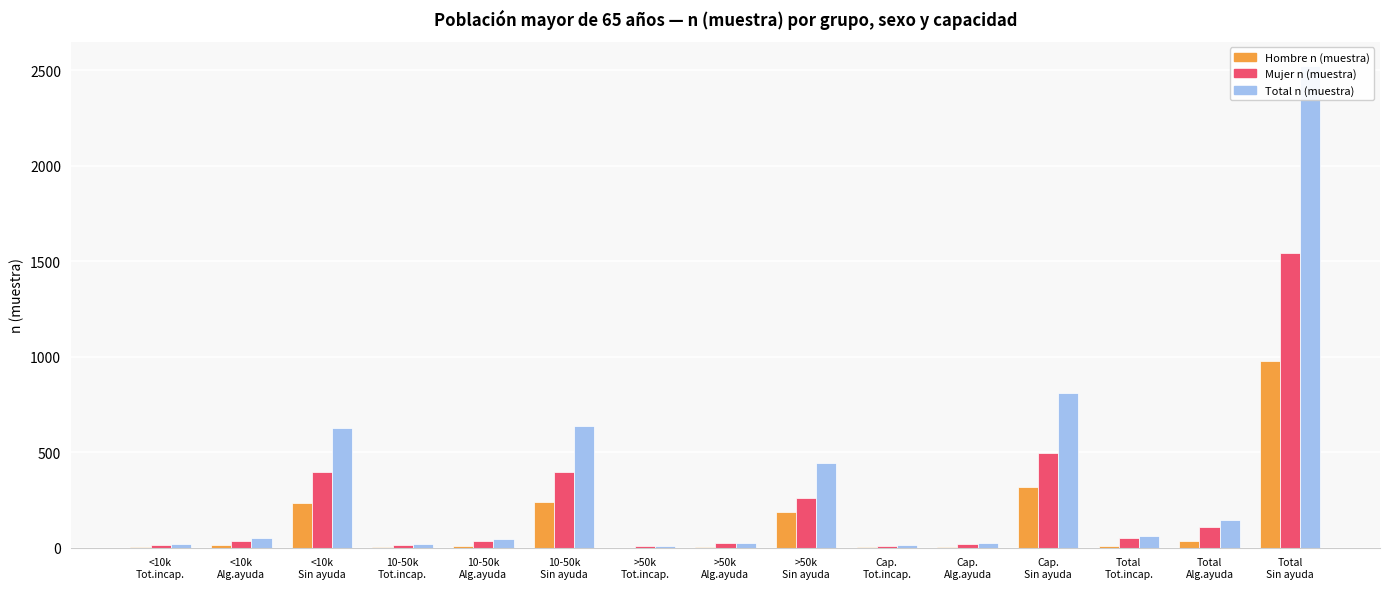

What is the total value across all series at <10k
Sin ayuda?

1258